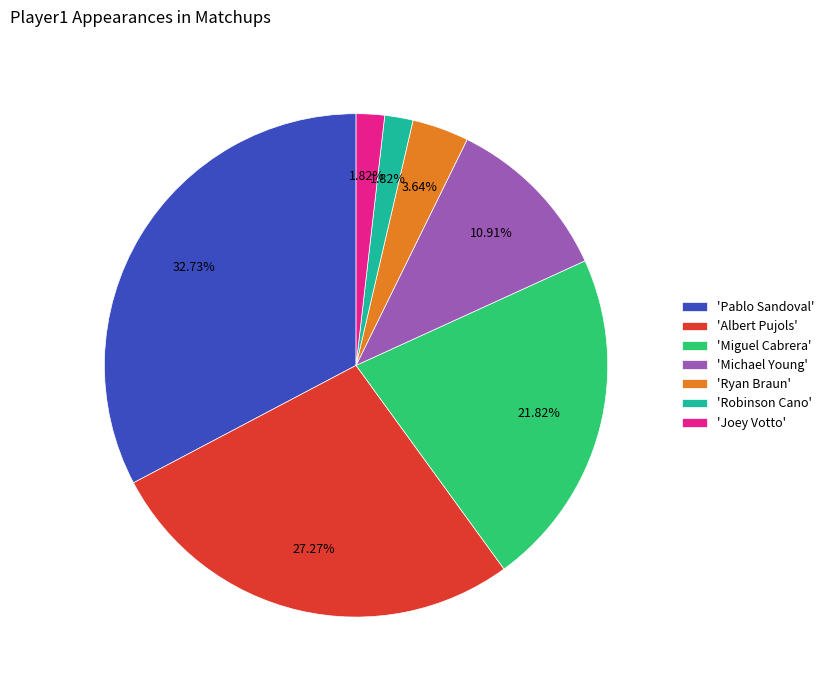

To the nearest percent, what is the difference between the largest and smallest slice percentages?

31%